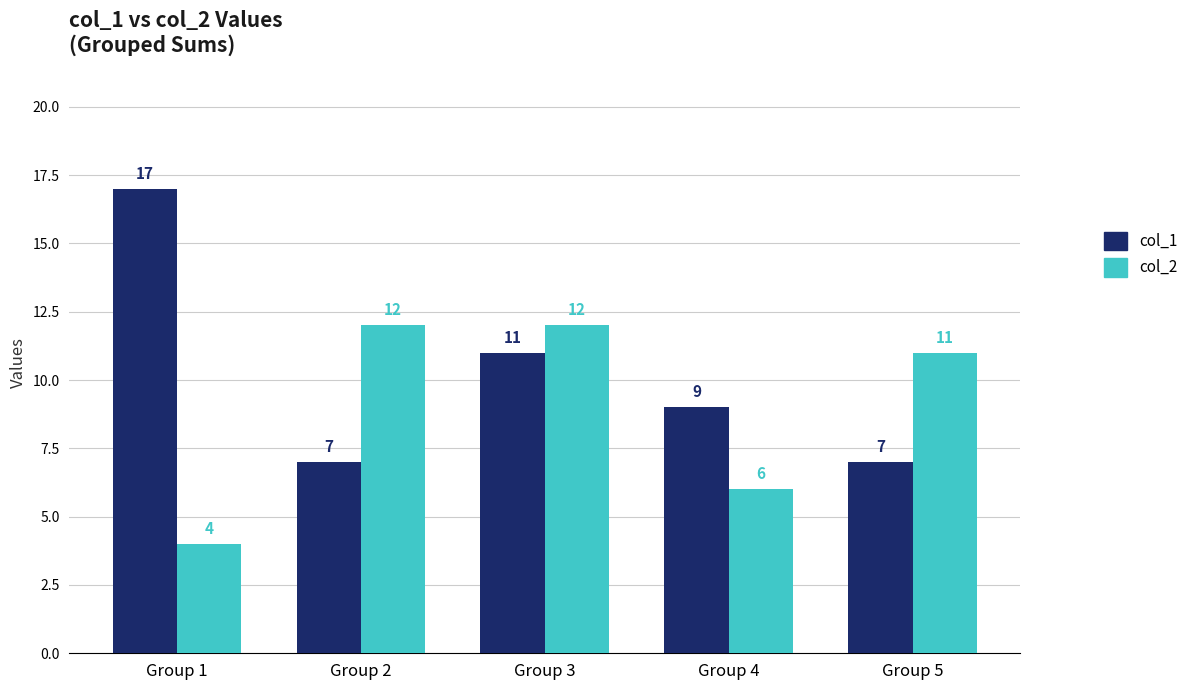

What are all the series names shown in the legend?

col_1, col_2